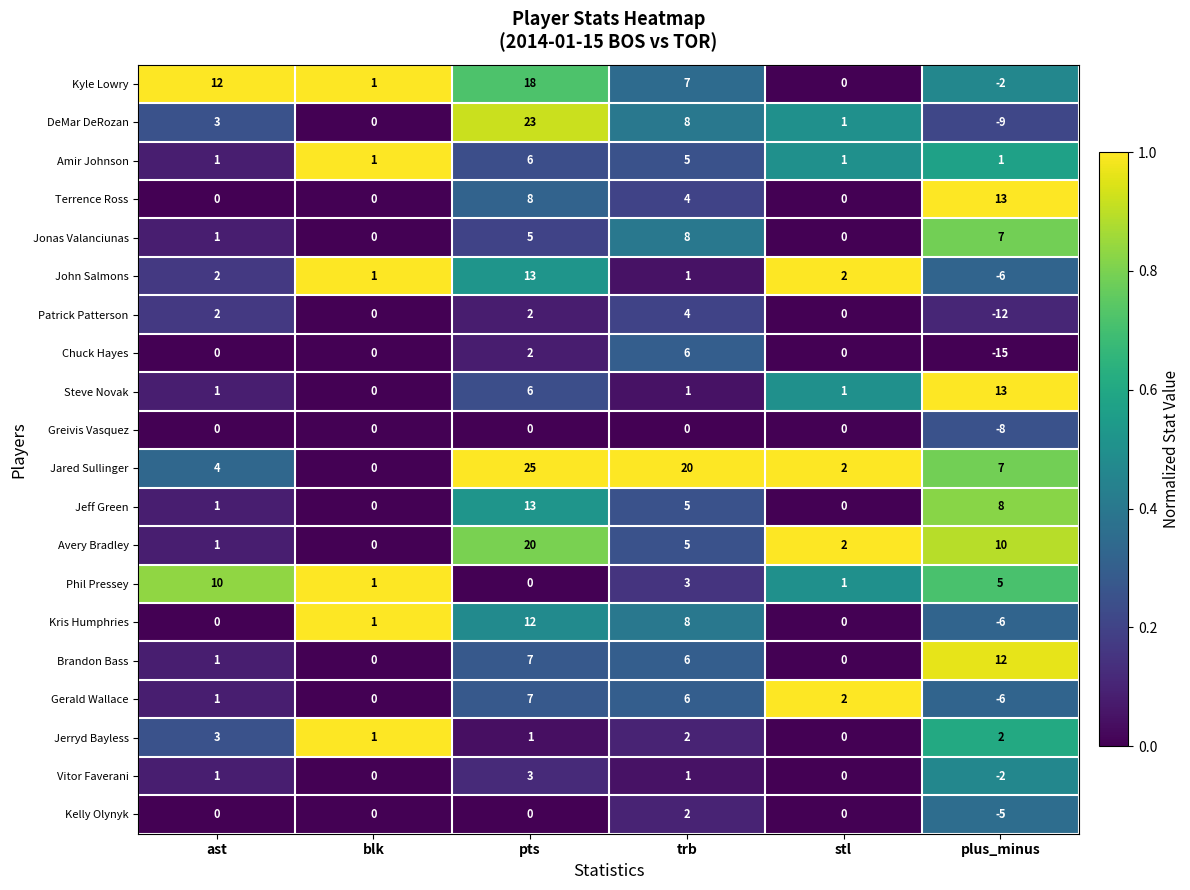

Count the Amir Johnson values in the range 1 to 5.

5